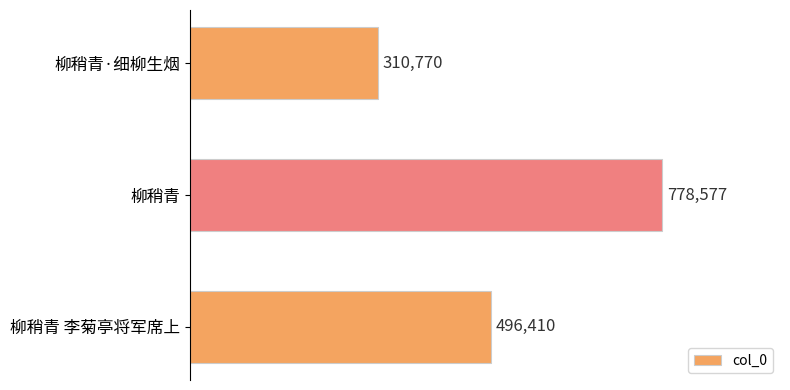

The chart shows a value of 481898 at 柳稍青·细柳生烟. True or false?

False